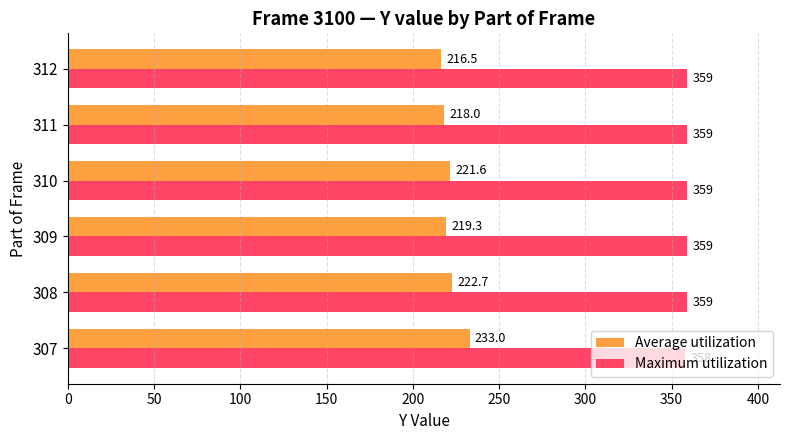

What is the sum of the Maximum utilization values at 311 and 308?

718.0